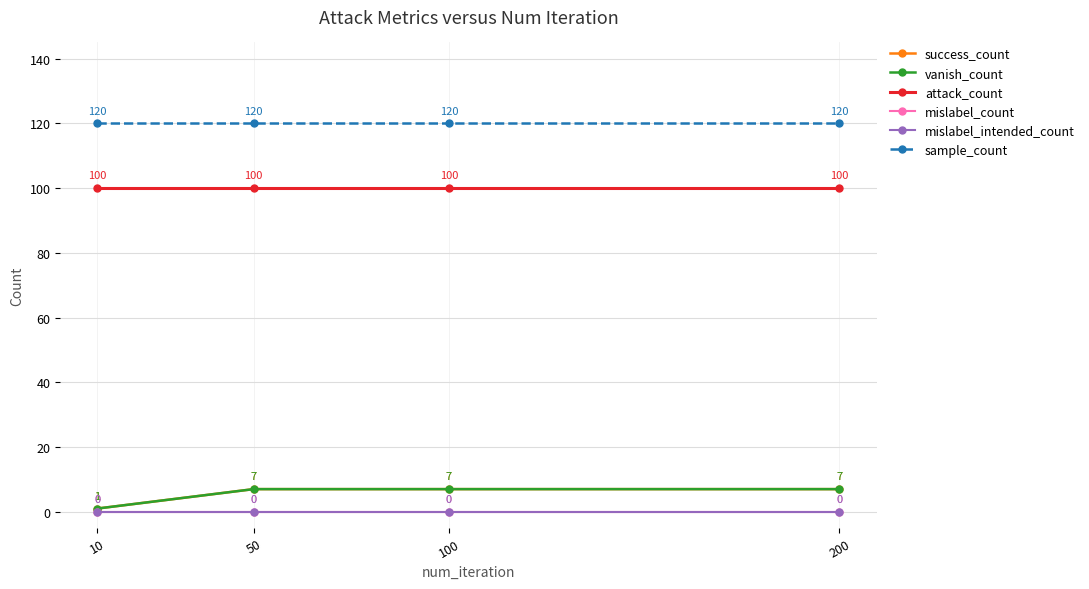

Between 10 and 100, which series saw the biggest shift?

success_count